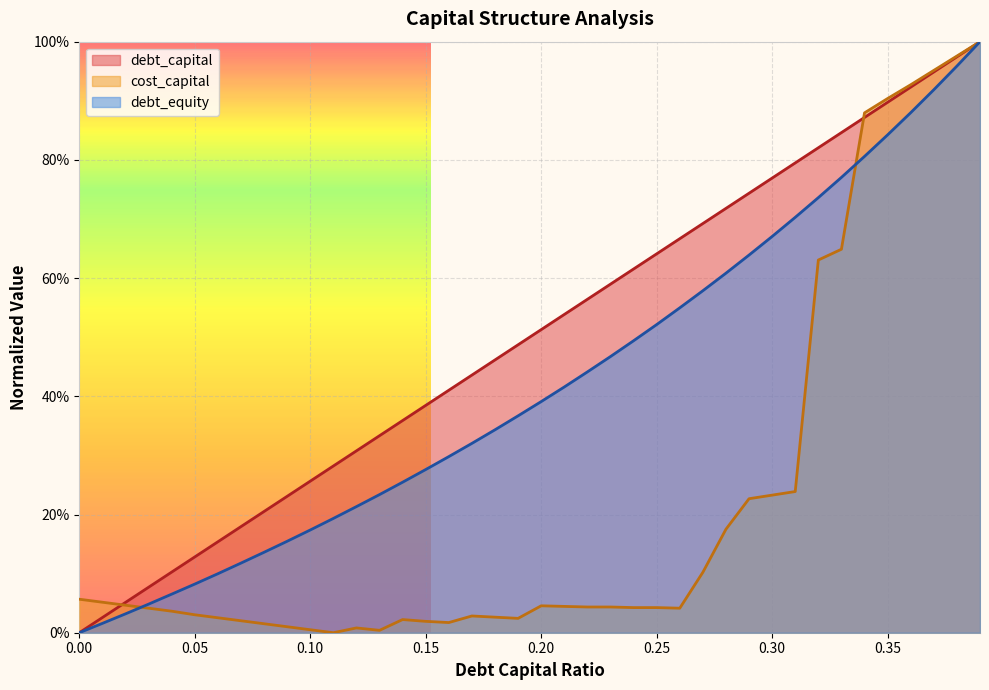

Reading left to right, transcribe all the data shown in this chart.

debt_capital: 0.0	0.0	0.1	0.1	0.1	0.1	0.2	0.2	0.2	0.2	0.3	0.3	0.3	0.3	0.4	0.4	0.4	0.4	0.5	0.5	0.5	0.5	0.6	0.6	0.6	0.6	0.7	0.7	0.7	0.7	0.8	0.8	0.8	0.8	0.9	0.9	0.9	0.9	1.0	1.0
cost_capital: 0.1	0.1	0.0	0.0	0.0	0.0	0.0	0.0	0.0	0.0	0.0	0.0	0.0	0.0	0.0	0.0	0.0	0.0	0.0	0.0	0.0	0.0	0.0	0.0	0.0	0.0	0.0	0.1	0.2	0.2	0.2	0.2	0.6	0.6	0.9	0.9	0.9	1.0	1.0	1.0
debt_equity: 0.0	0.0	0.0	0.0	0.1	0.1	0.1	0.1	0.1	0.2	0.2	0.2	0.2	0.2	0.3	0.3	0.3	0.3	0.3	0.4	0.4	0.4	0.4	0.5	0.5	0.5	0.5	0.6	0.6	0.6	0.7	0.7	0.7	0.8	0.8	0.8	0.9	0.9	1.0	1.0